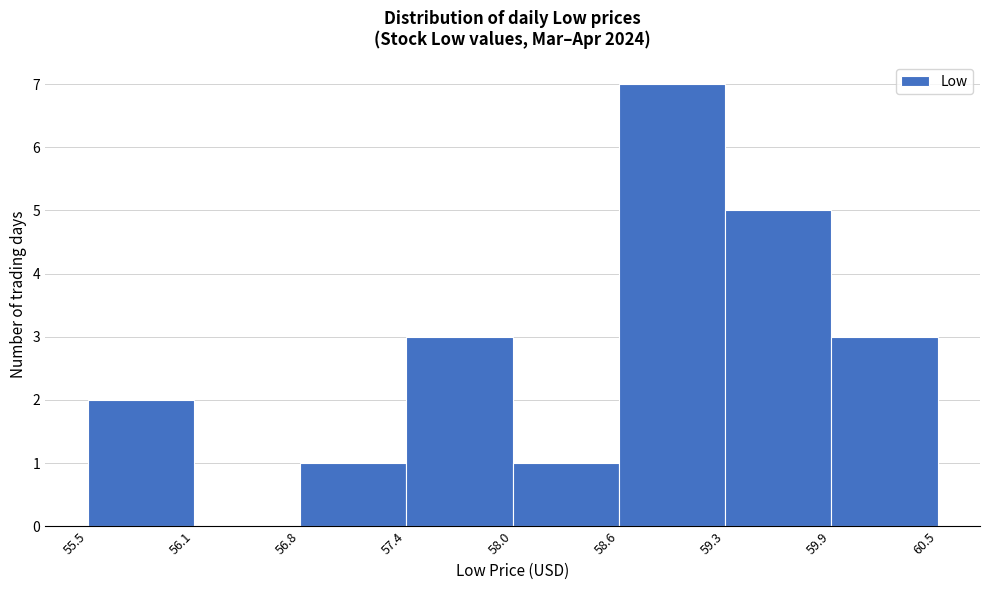

What is the height of the bar covering 57.4 to 58.0 on the x-axis? The values are not printed on the chart, so give them approximately, as read against the axis.

3